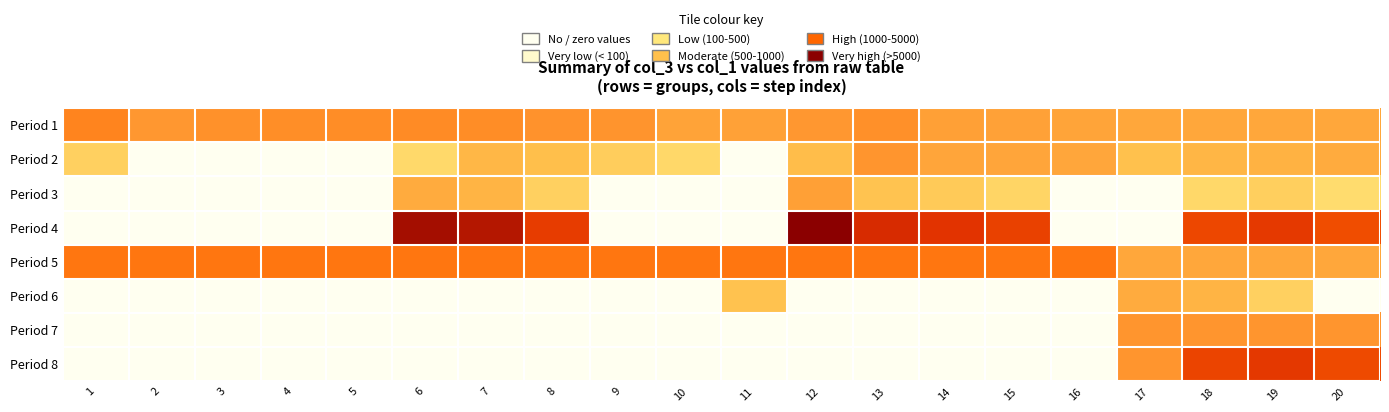

What is the difference between the highest and lowest values at 6?

10.5